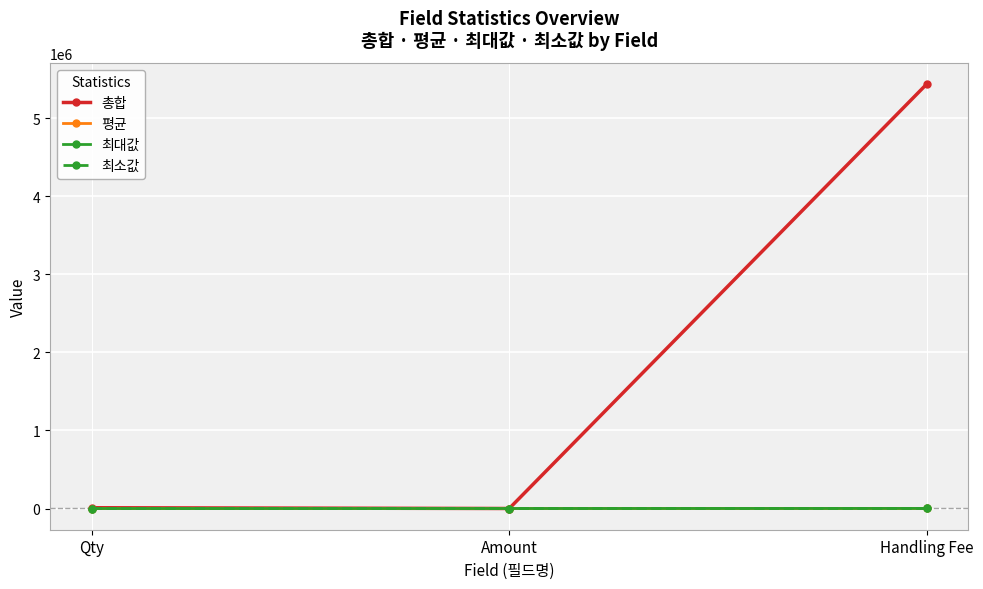

Which category has the highest value across all series?

Handling Fee